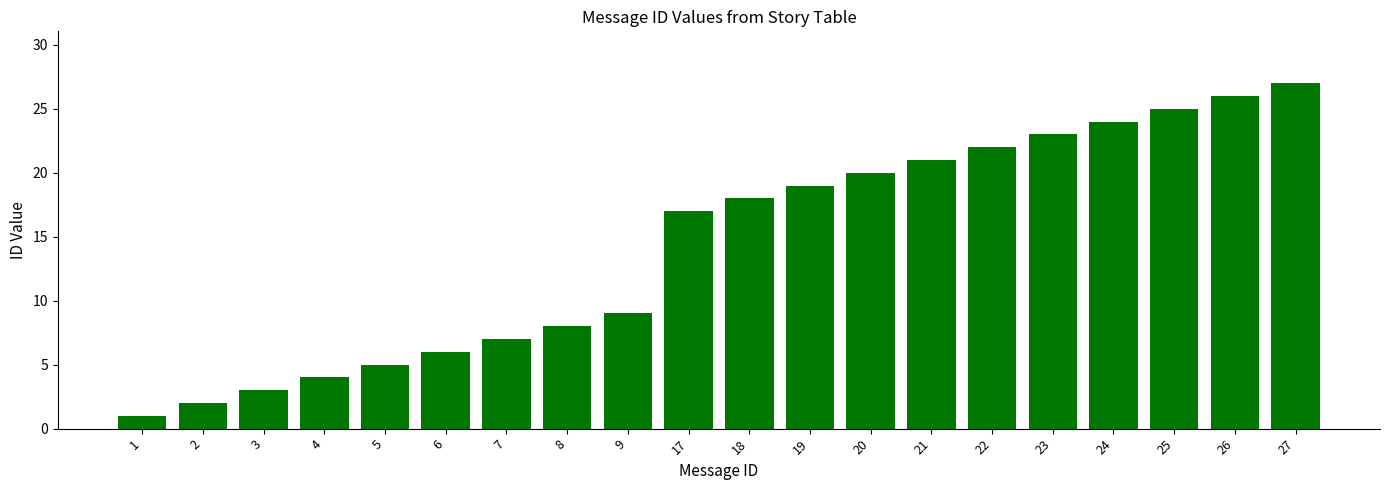

What is the maximum value shown in the chart?

27